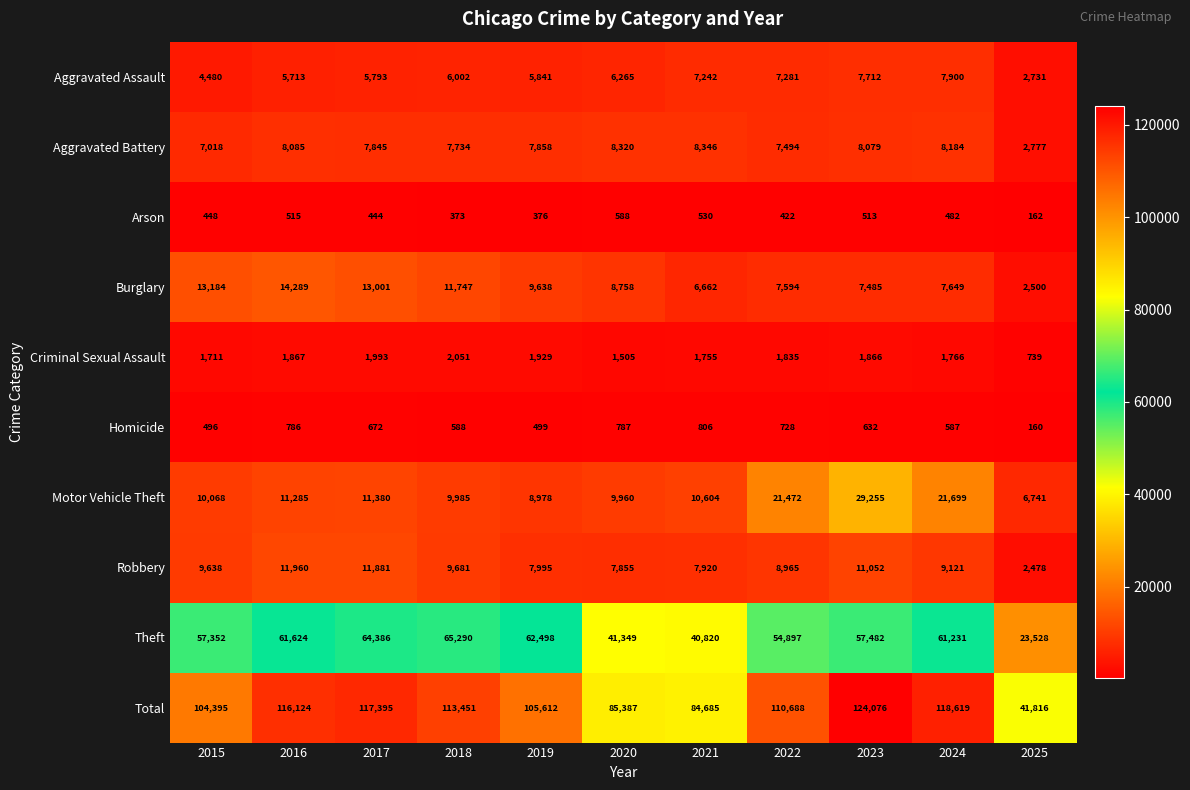

List the series in order of their peak value, highest first.

Total, Theft, Motor Vehicle Theft, Burglary, Robbery, Aggravated Battery, Aggravated Assault, Criminal Sexual Assault, Homicide, Arson